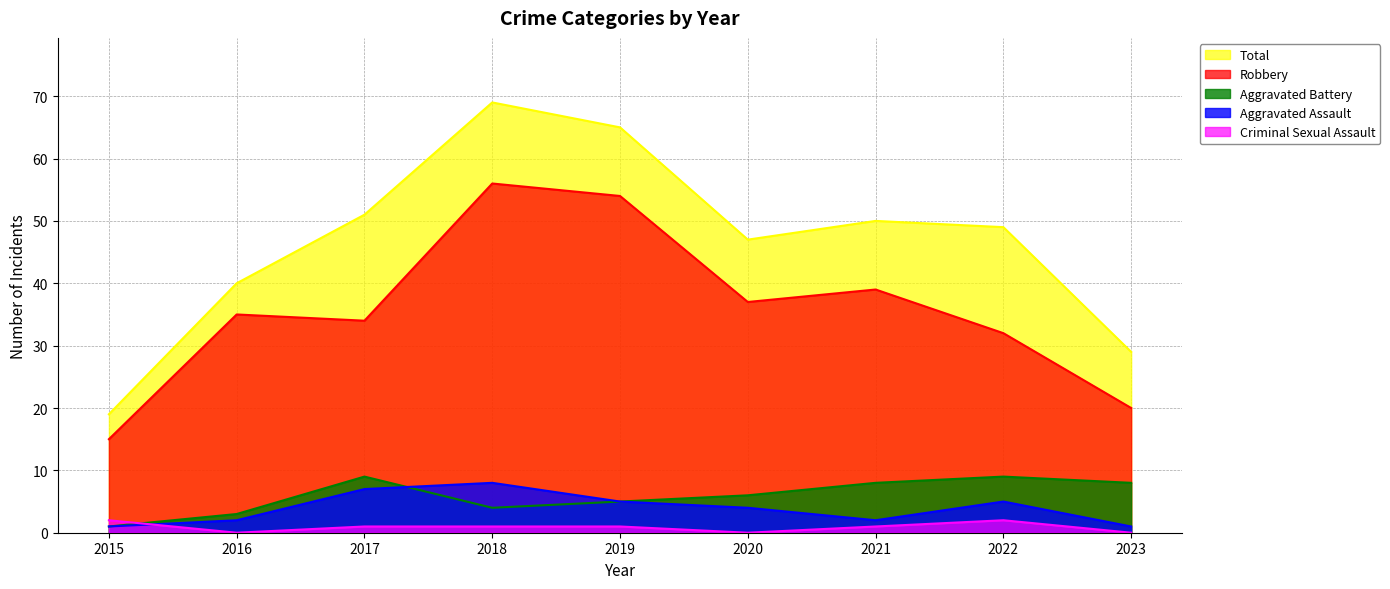

How many series are shown in this chart?

5